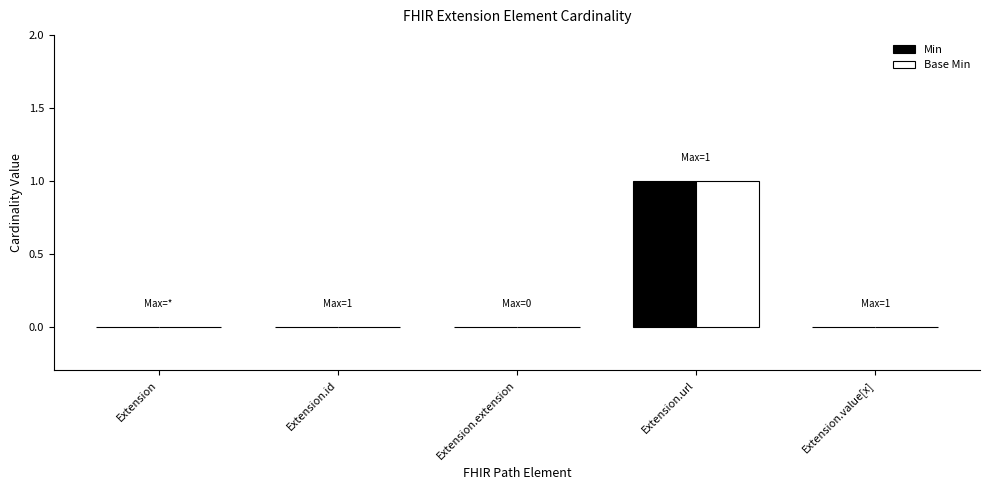

The Min series shows 0 at Extension. True or false?

True